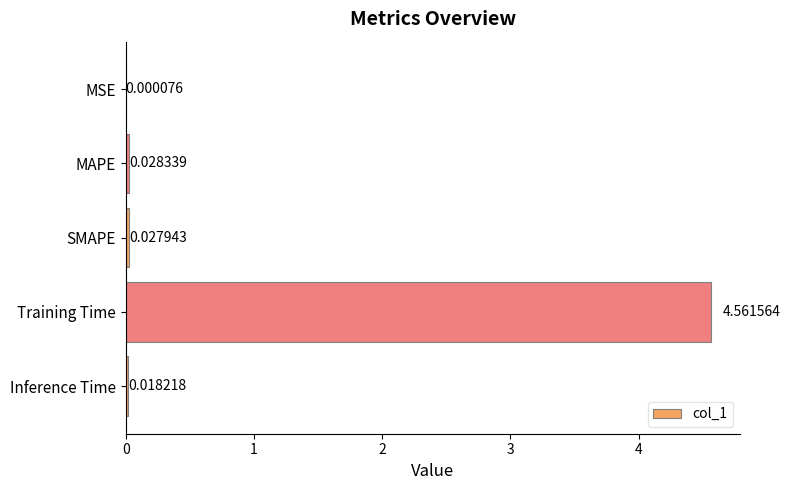

Are the bars horizontal?

Yes